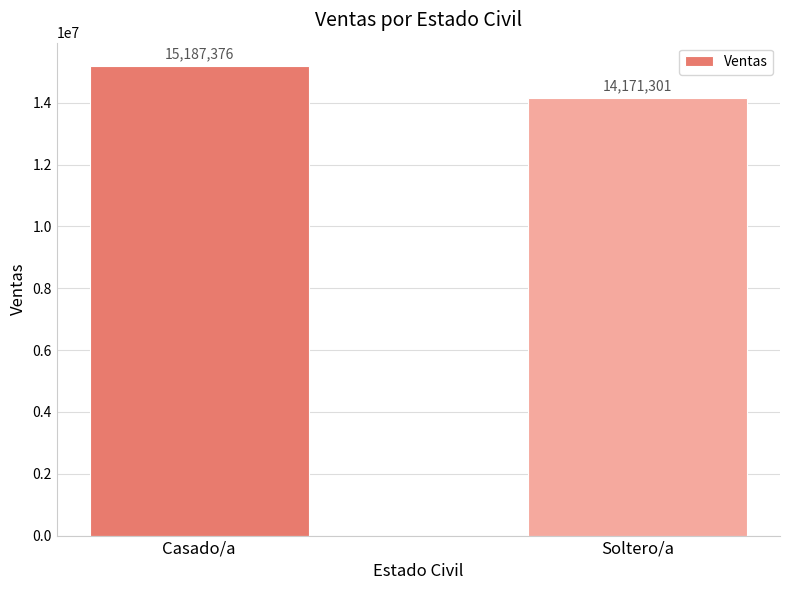

The value at Casado/a is 15187375.7. True or false?

True